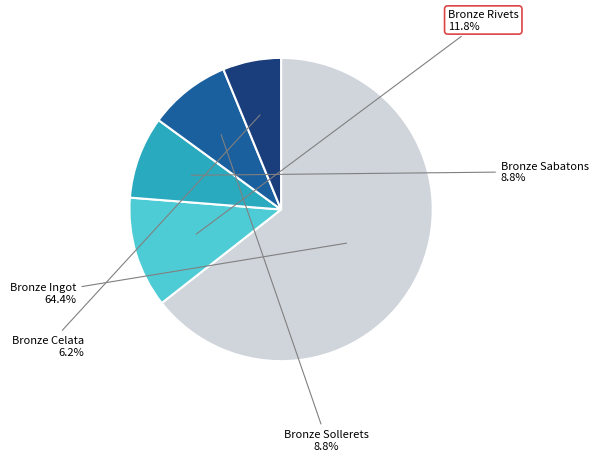

Is there a majority slice in this chart?

Yes